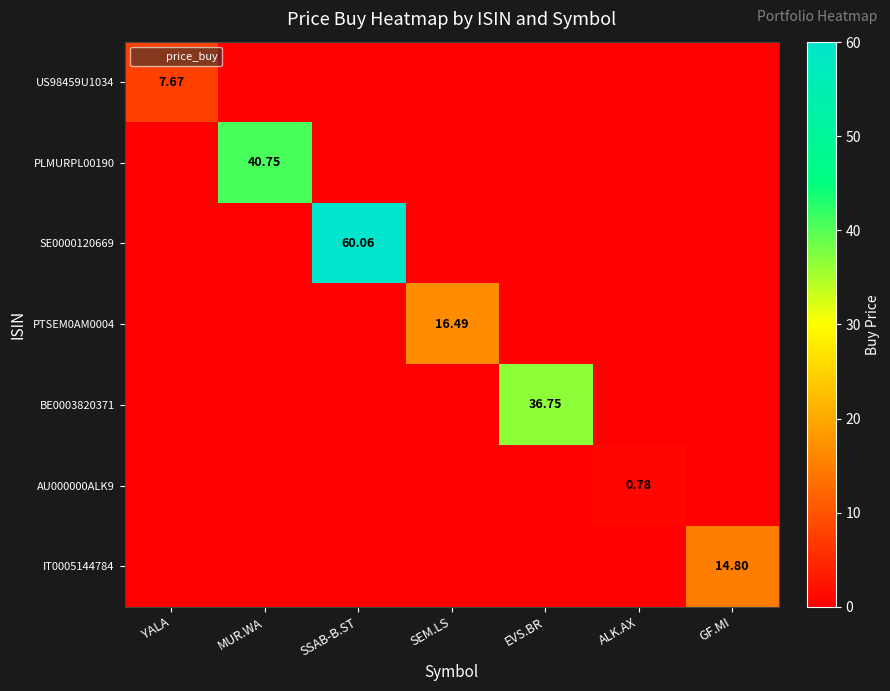

What is the greatest value displayed?

60.1